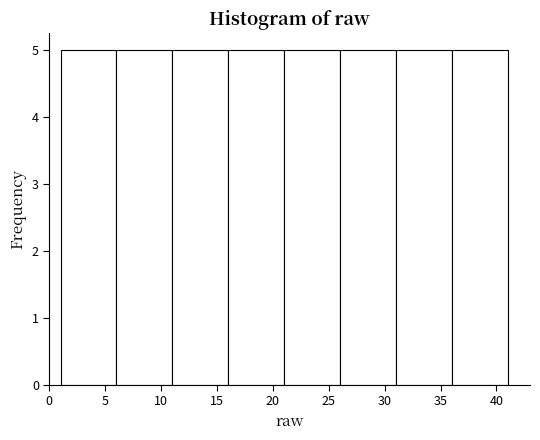

Reading left to right, list every bar in this chart as the range it spans on the x-axis followed by its height. The values are not printed on the chart, so give them approximately, as read against the axis.

1 to 6: 5
6 to 11: 5
11 to 16: 5
16 to 21: 5
21 to 26: 5
26 to 31: 5
31 to 36: 5
36 to 41: 5